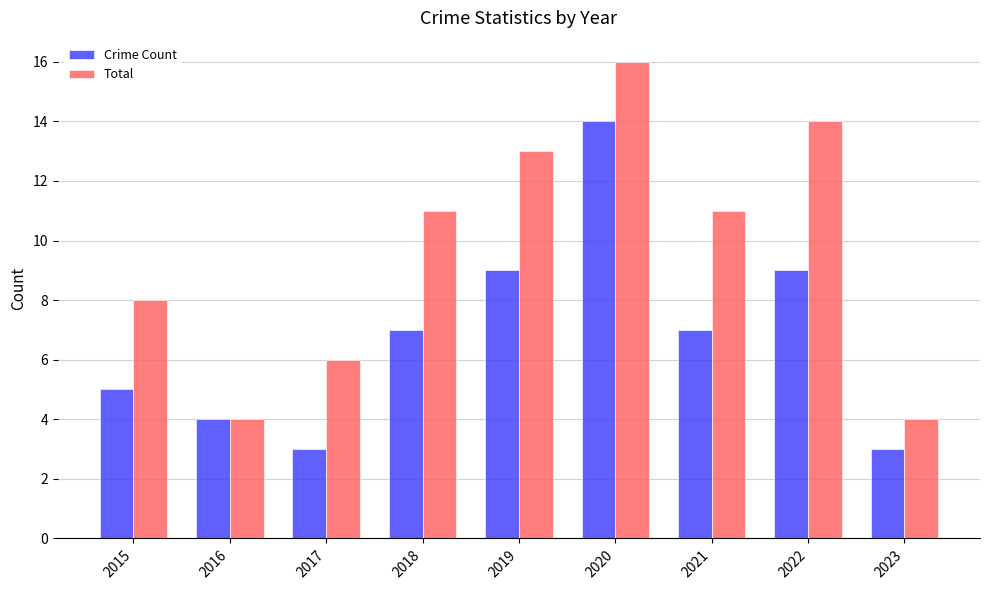

Reading left to right, extract all data points from this chart.

Crime Count: 5	4	3	7	9	14	7	9	3
Total: 8	4	6	11	13	16	11	14	4